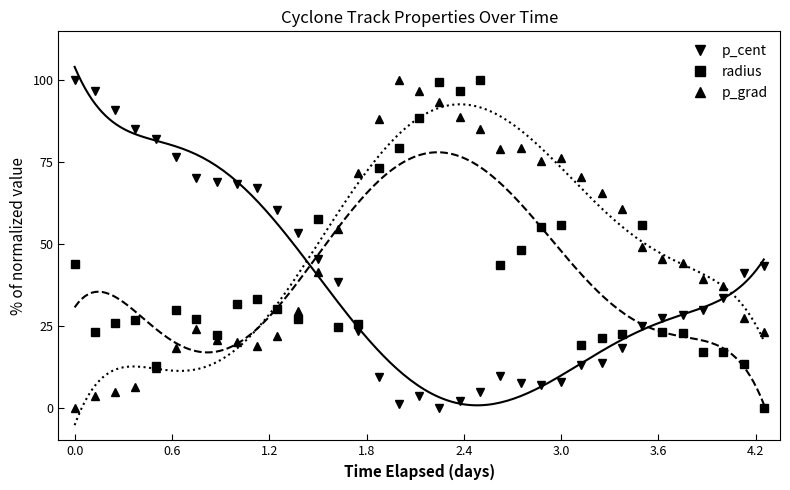

What is the highest value of the p_cent series?

100.0